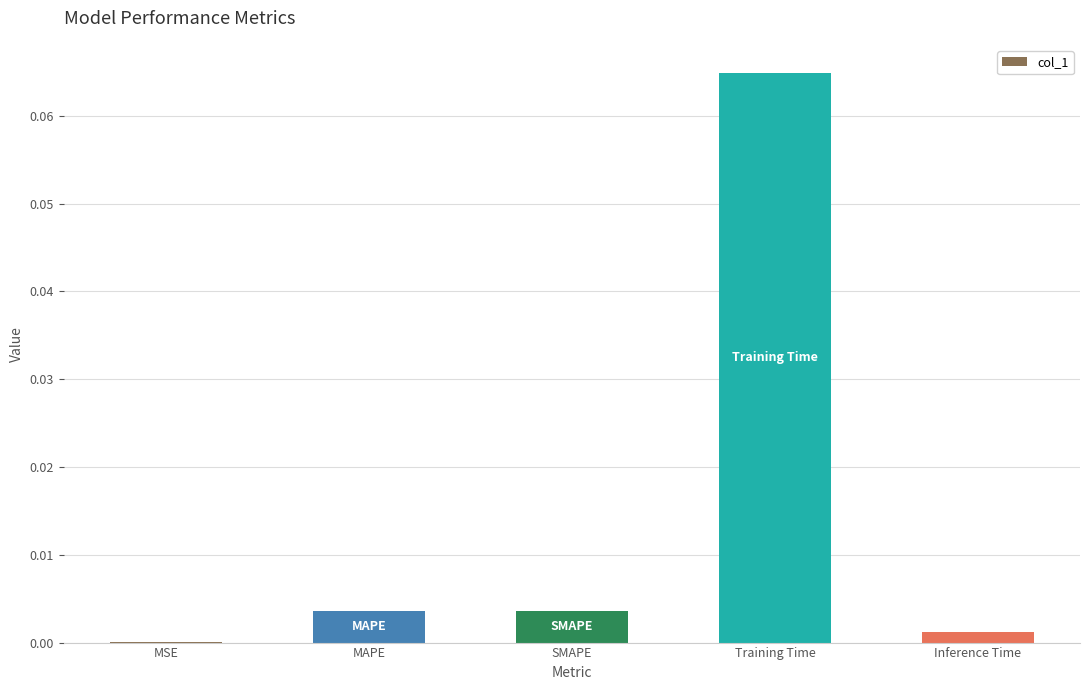

Between Training Time and MAPE, which is larger?

Training Time